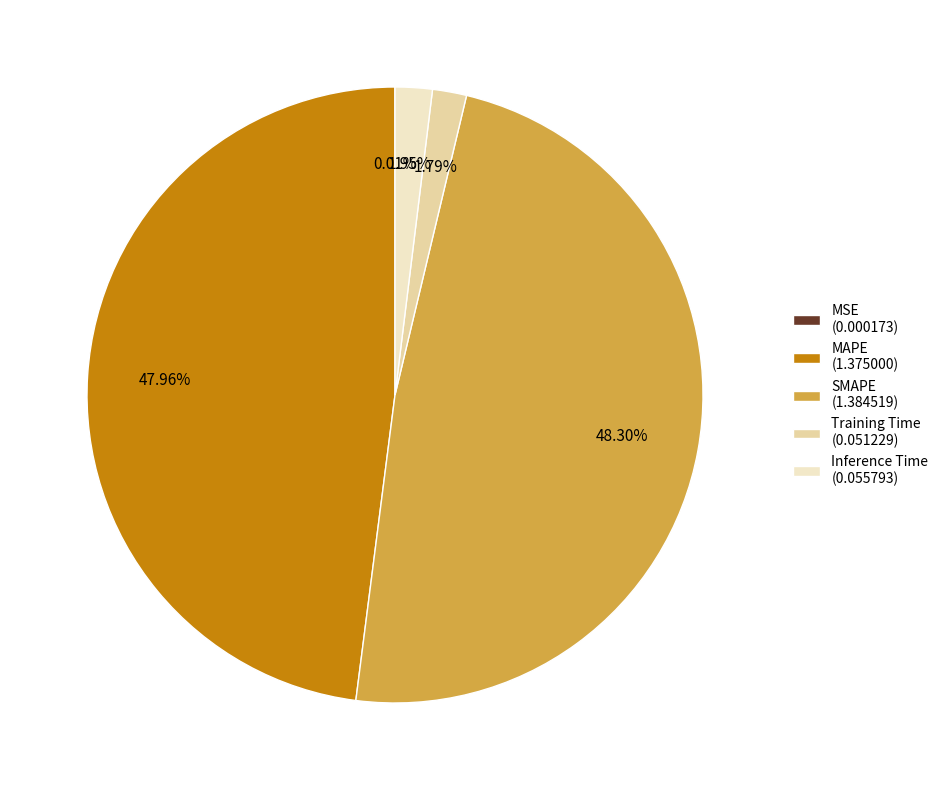

Is there any slice that represents more than half of the pie?

No